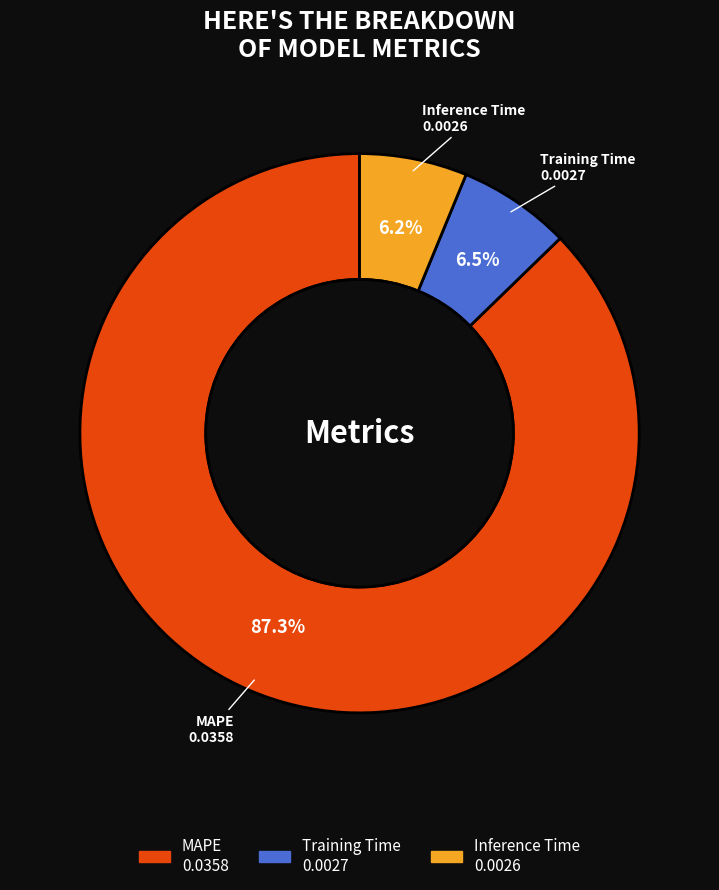

Is Training Time the majority of the pie?

No